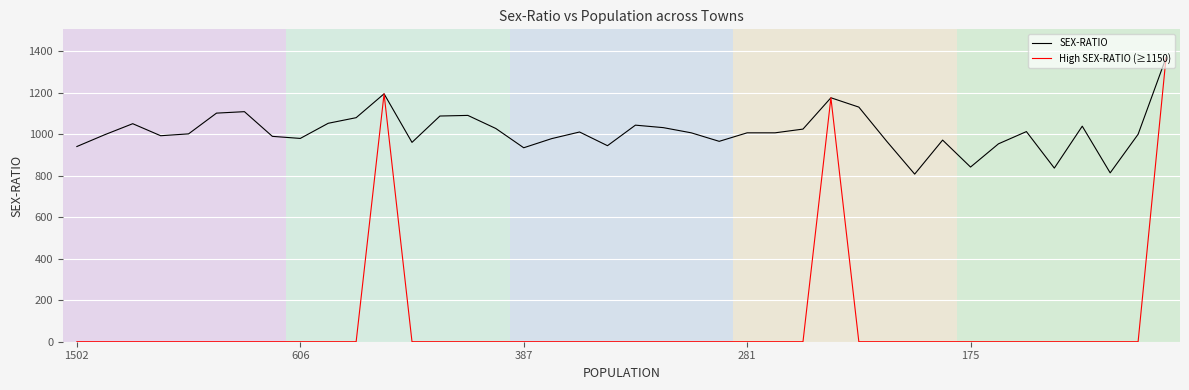

Which series has the largest range (max minus min)?

High SEX-RATIO (≥1150)